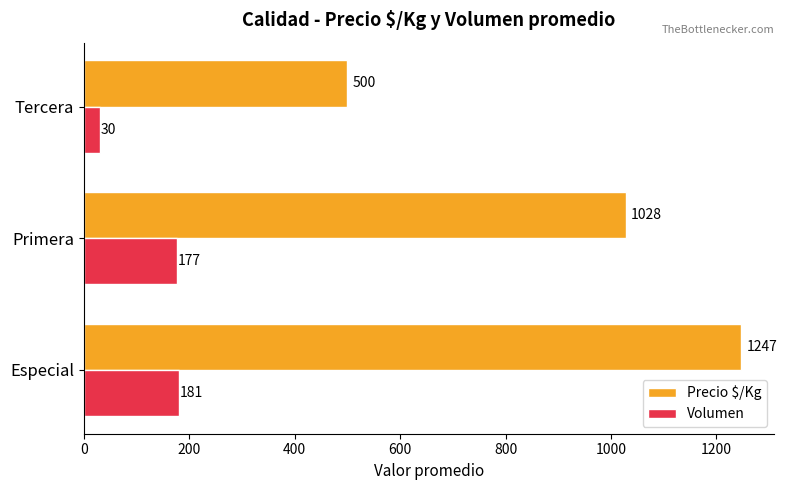

Rank the series by their average value, from highest to lowest.

Precio $/Kg, Volumen